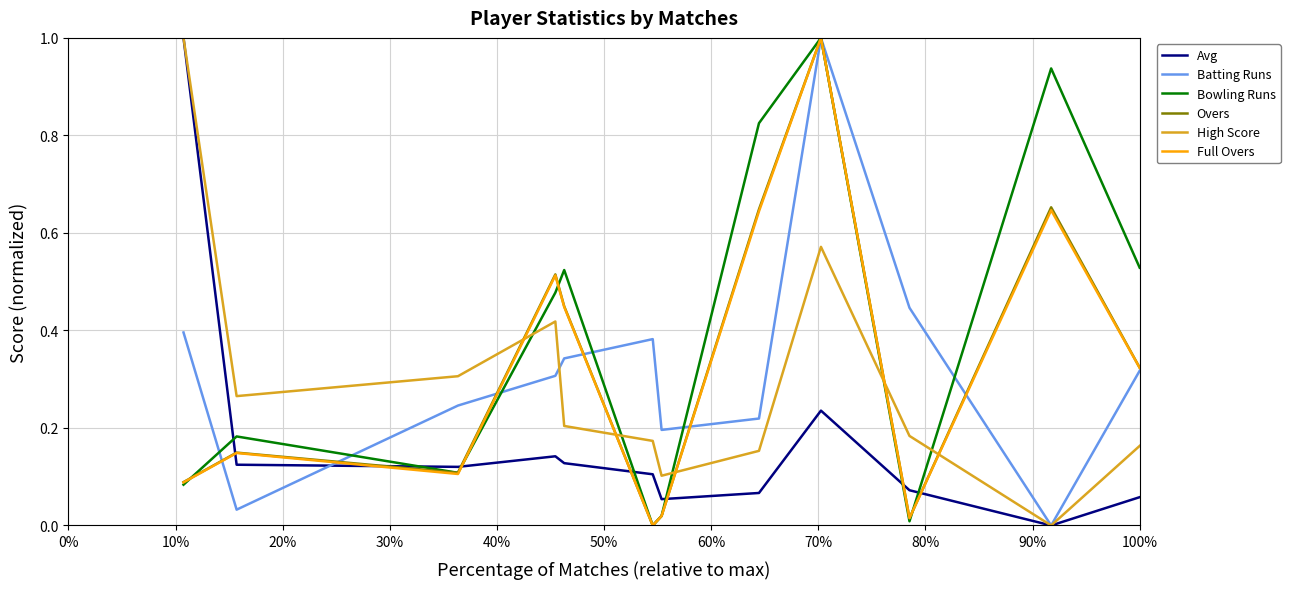

What is the maximum value shown in the chart?

1.0